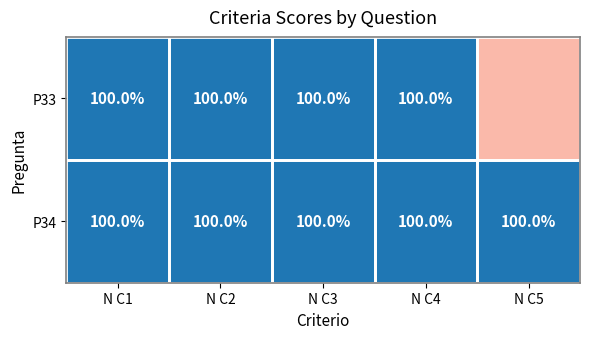

What is the sum of the P33 values at N C1 and N C2?

200